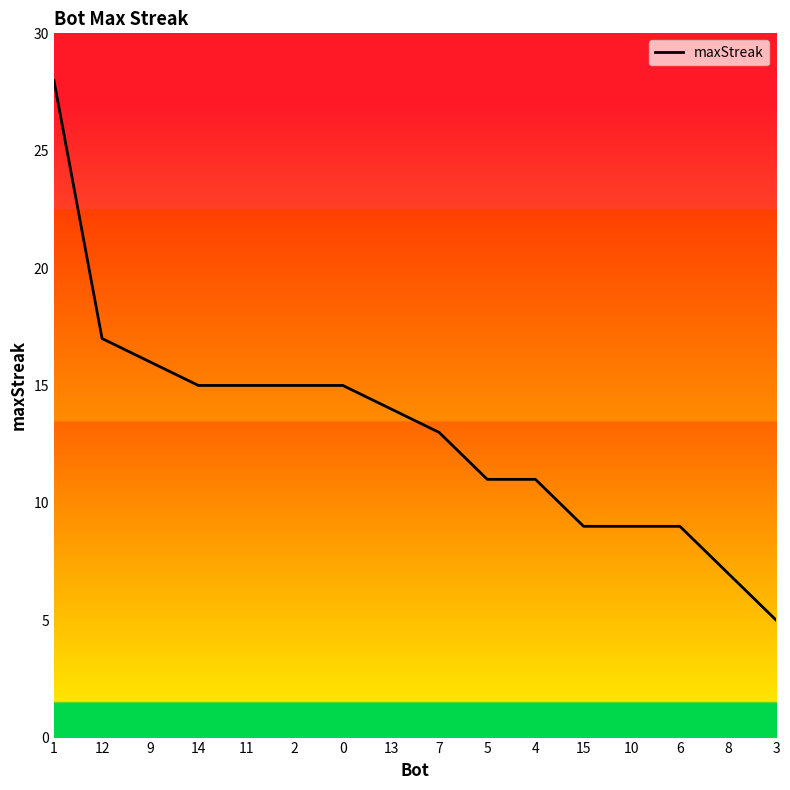

Which category has the lowest value across all series?

3